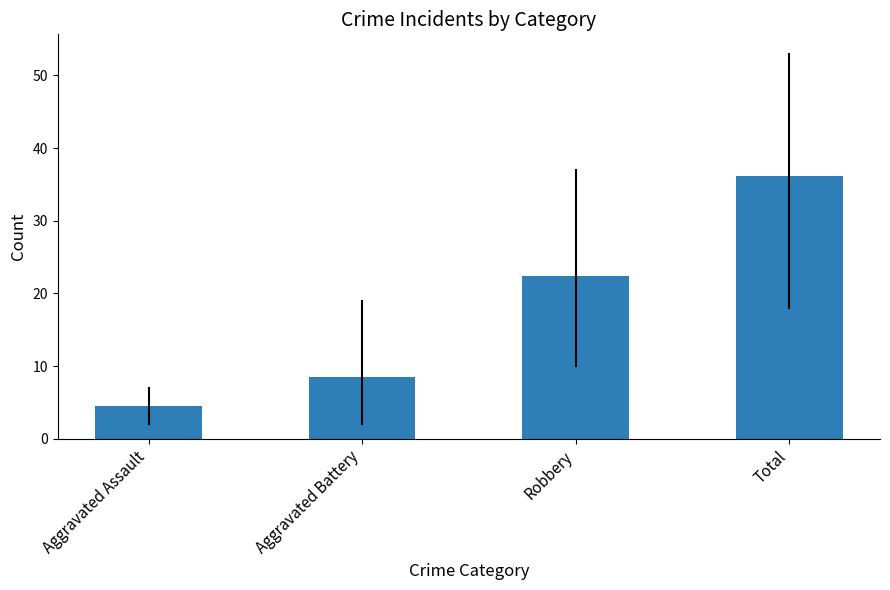

Is it true that the value at Aggravated Assault is 6.6?

False